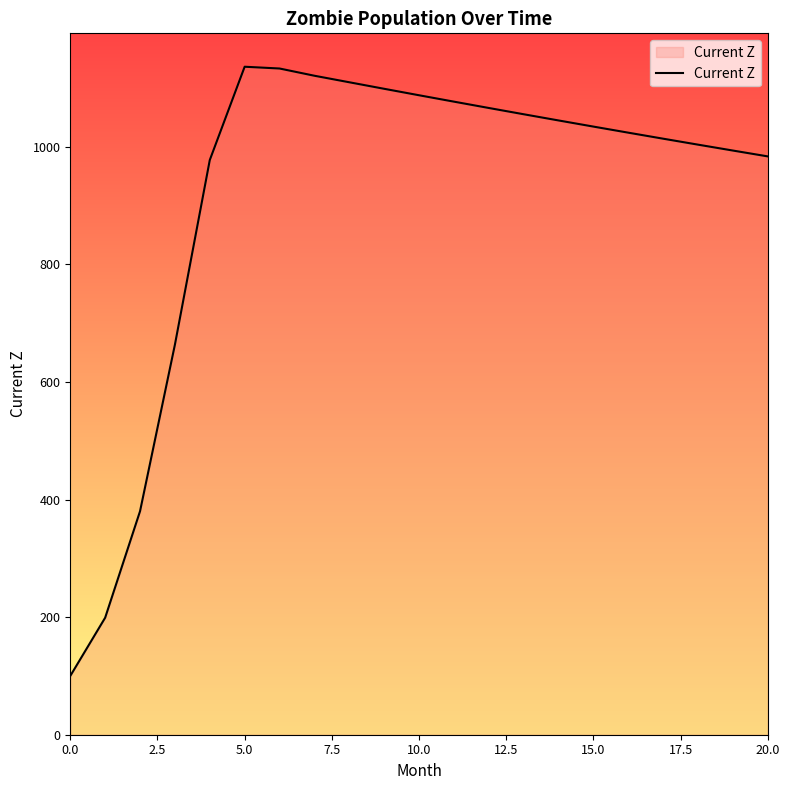

What is the smallest value displayed?

100.0